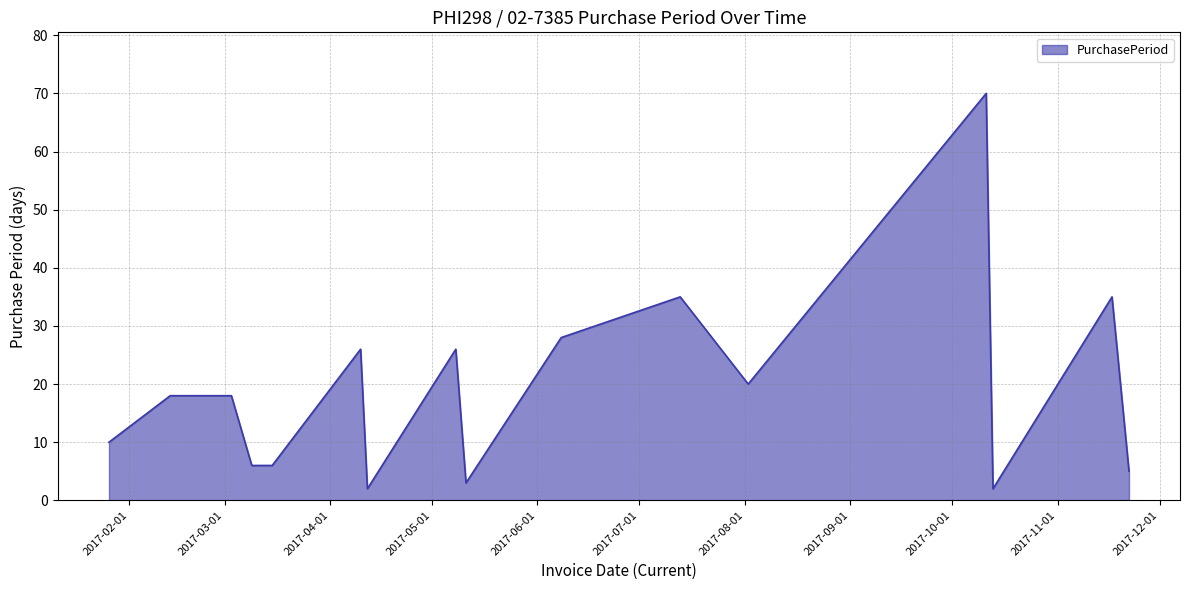

What is the difference between the maximum and minimum values?

68